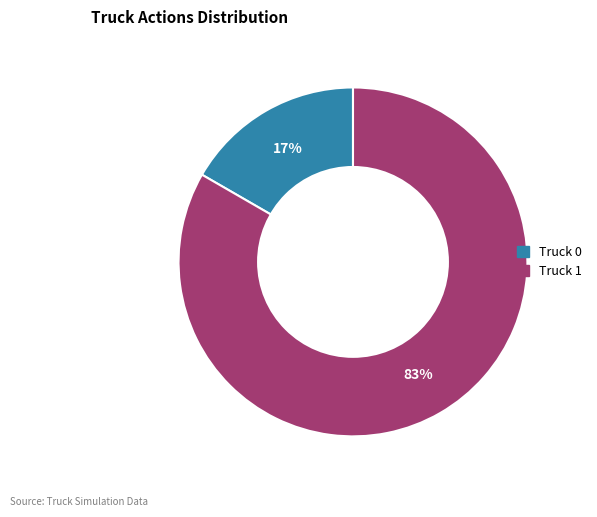

Does Truck 1 account for over 50% of the chart?

Yes